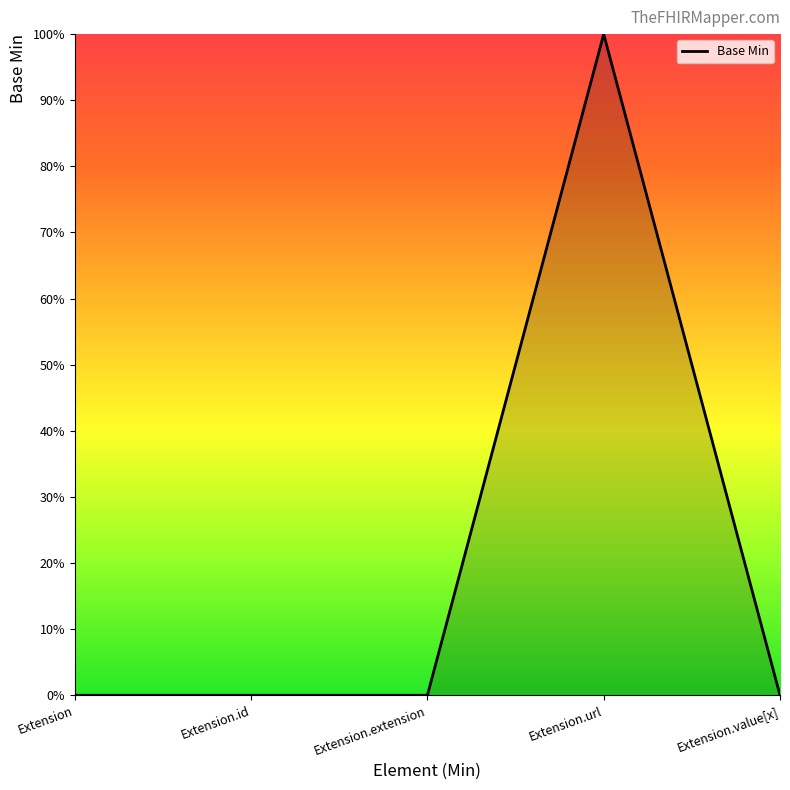

What is the label of the 3rd point from the right?

Extension.extension